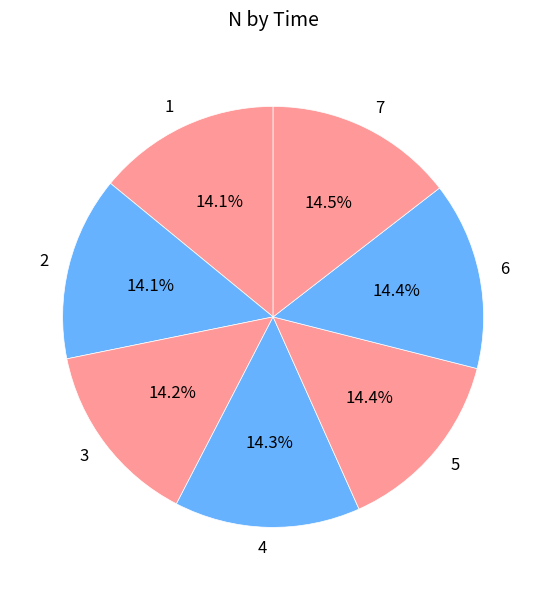

What percentage is NOT represented by 5?

85.6%